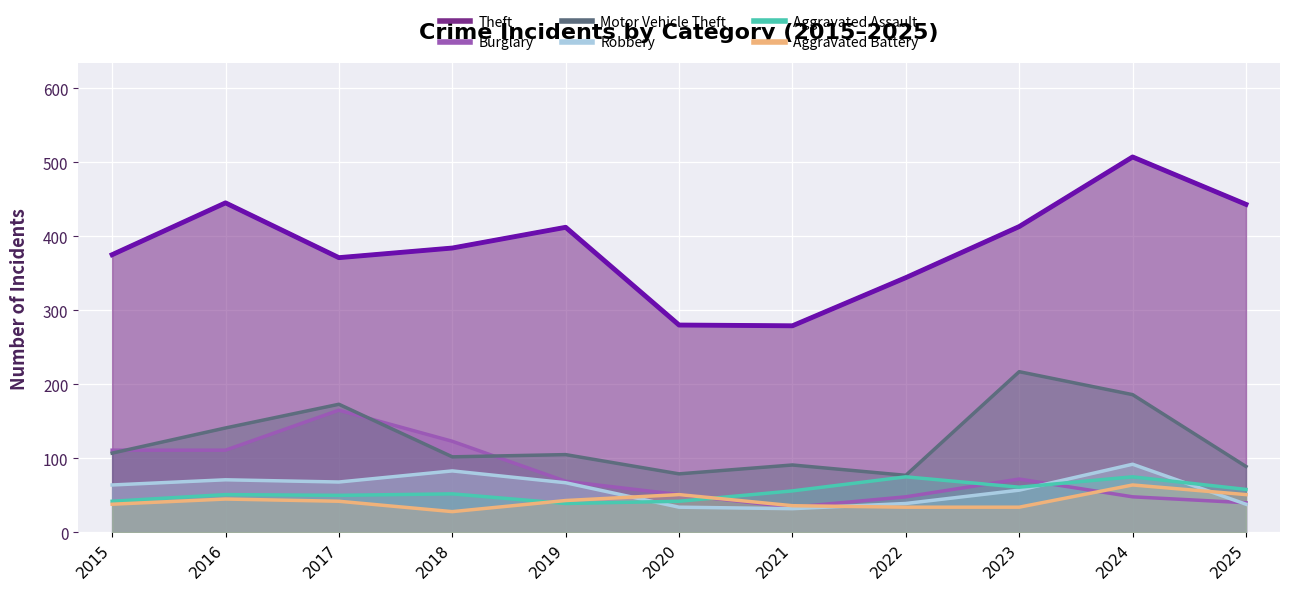

How many interior local peaks does the Aggravated Assault series have?

4